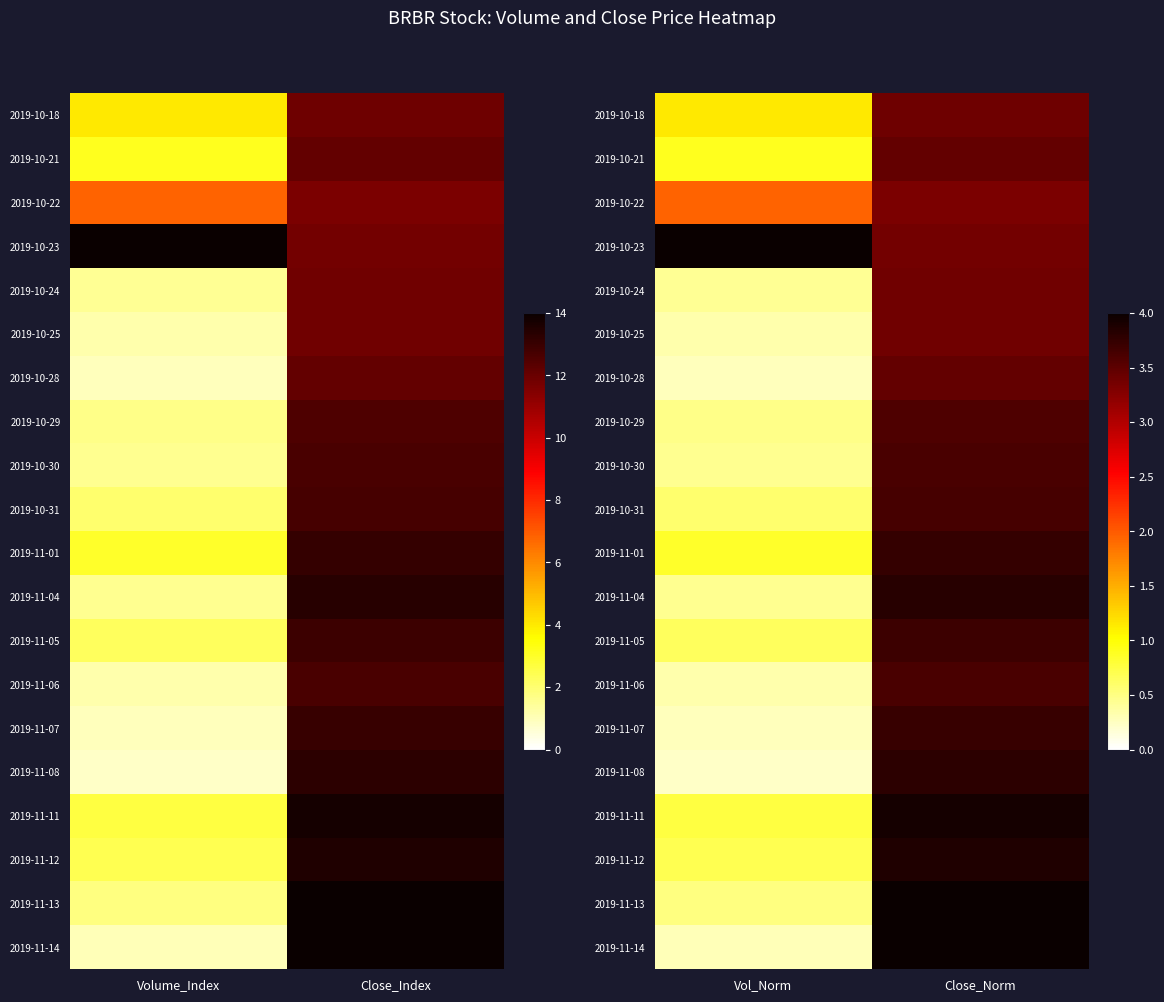

What is the maximum value for 2019-11-01?

3.7